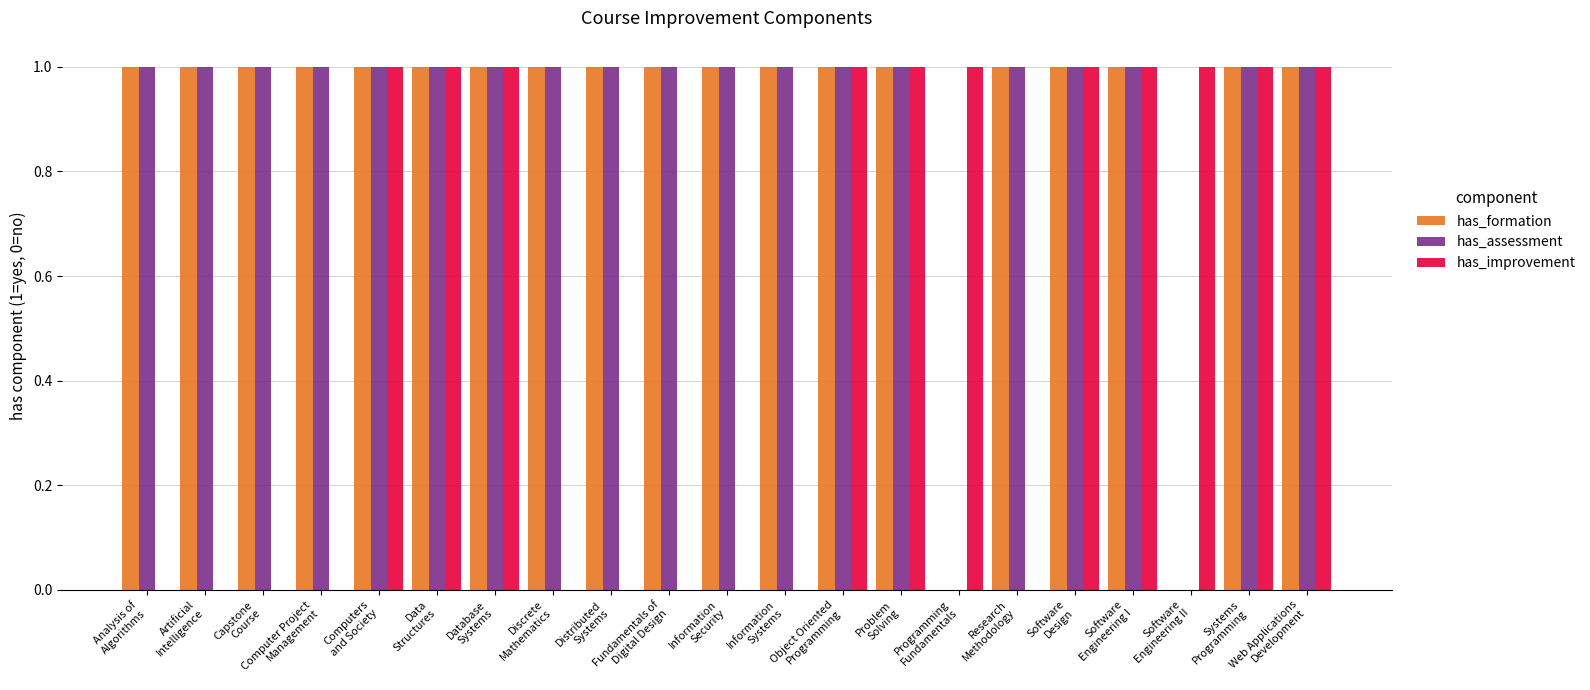

How many groups of bars are there?

21